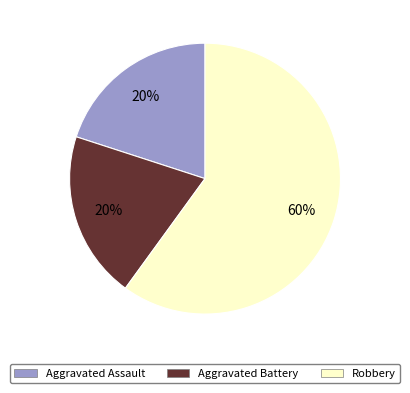

To the nearest percent, what is the average slice percentage?

33%